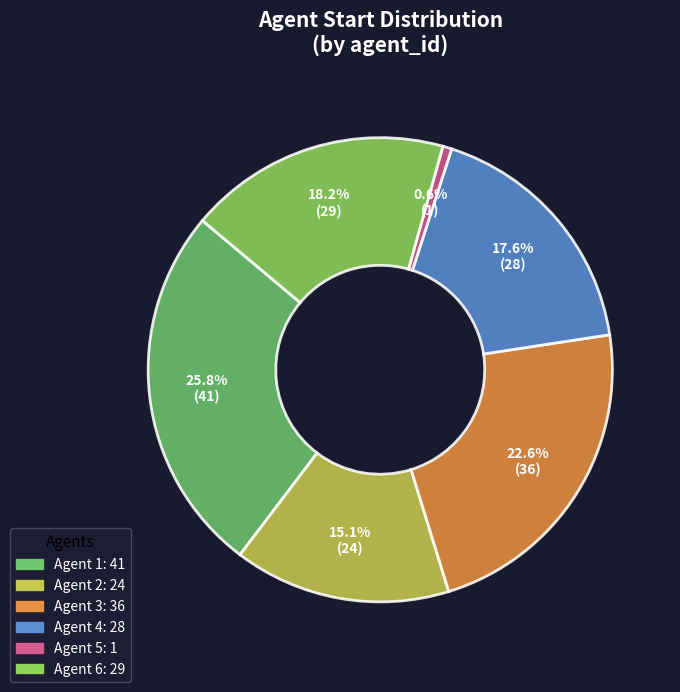

Is there any slice that represents more than half of the pie?

No